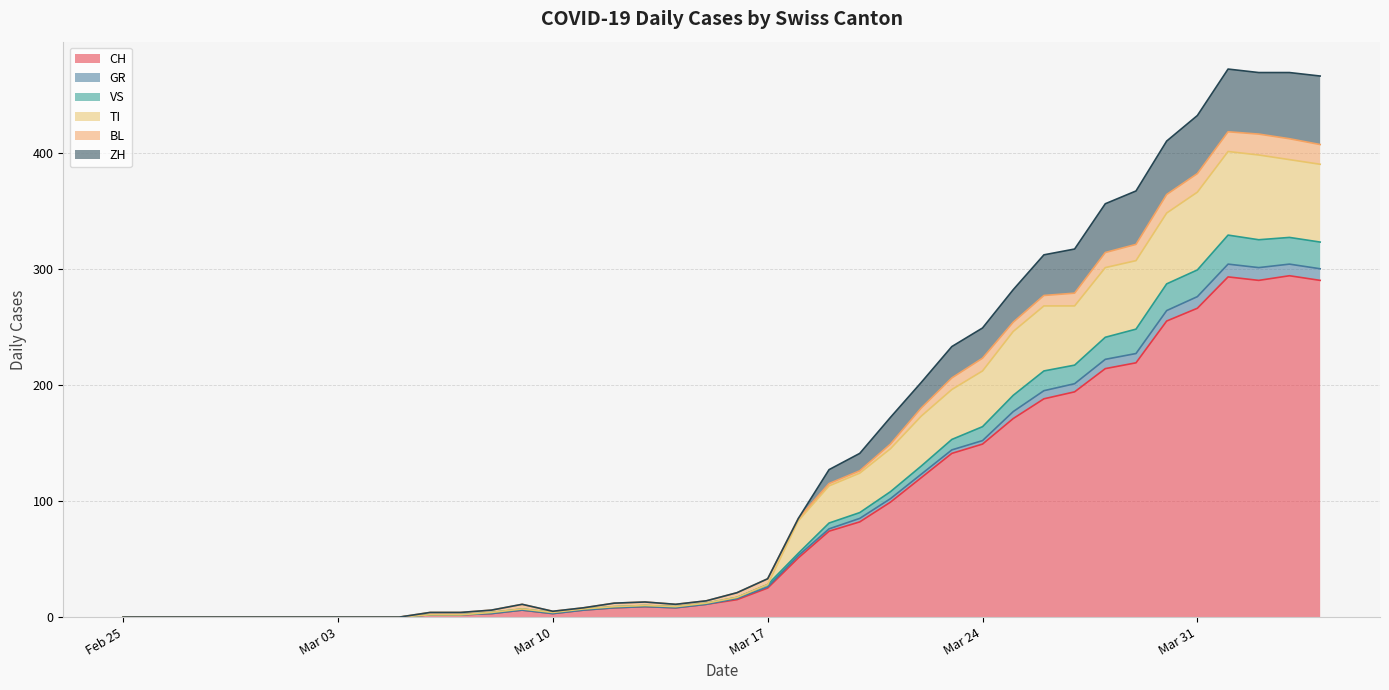

At which label does CH reach its minimum?

Feb 25